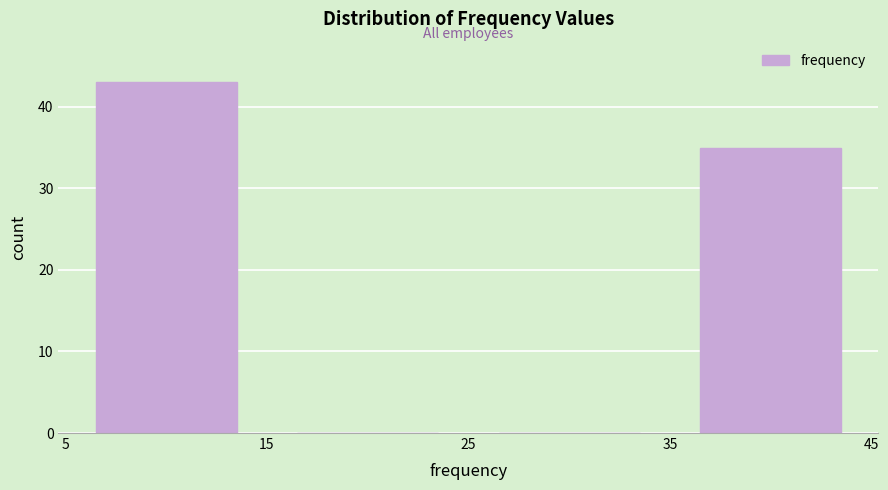

Which range on the x-axis has the tallest bar?

5 to 15